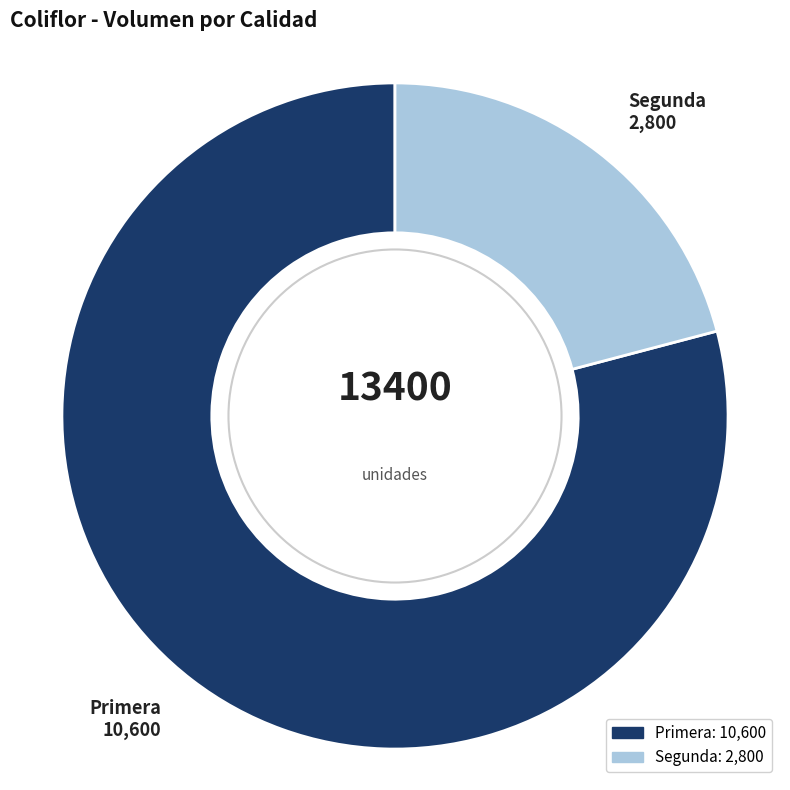

True or false: Primera accounts for 79% of the total.

True